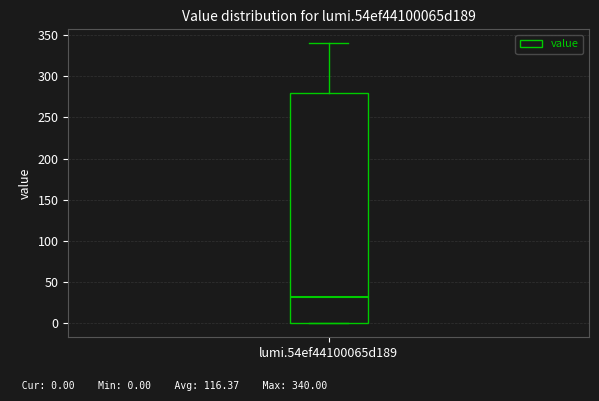

Transcribe this box plot: give where the median line is, the range the box spans, and where the two whiskers end, as read against the y-axis. The values are not printed on the chart, so give them approximately, as read against the axis.

median 30, box 0 to 280, whiskers 0 to 340